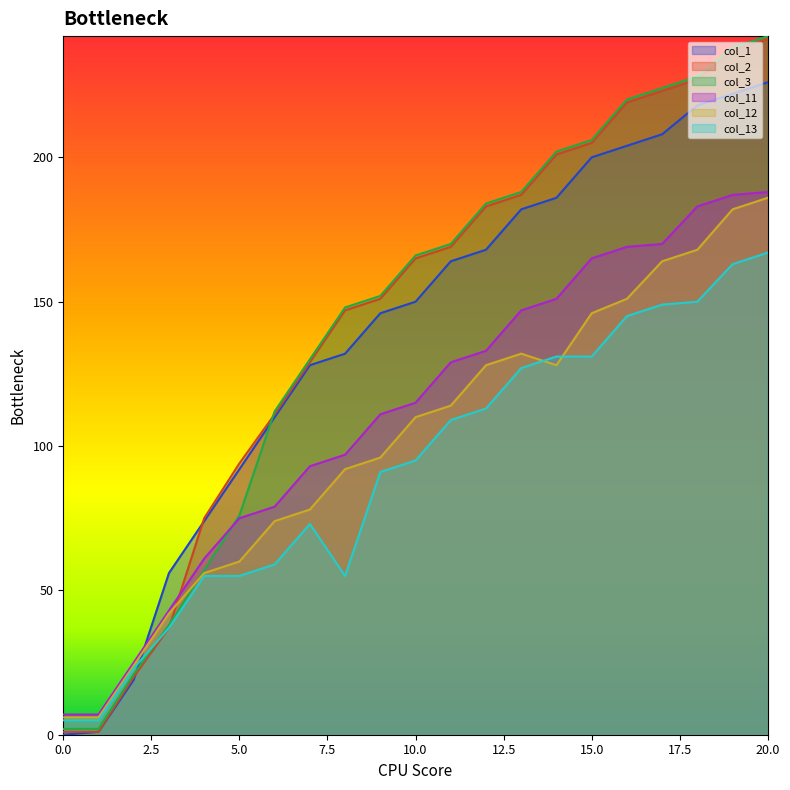

What is the sum of the col_1 values at 0 and 3?

56